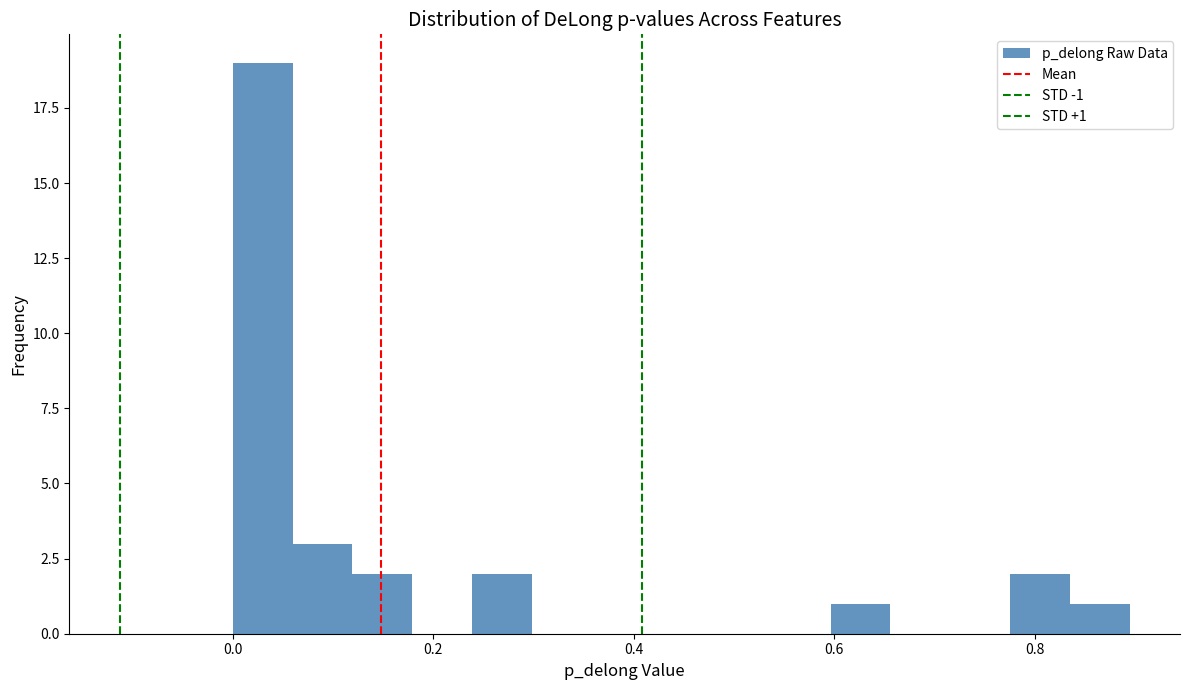

Read against the x-axis, roughly where is the centre of the tallest bar?

0.02